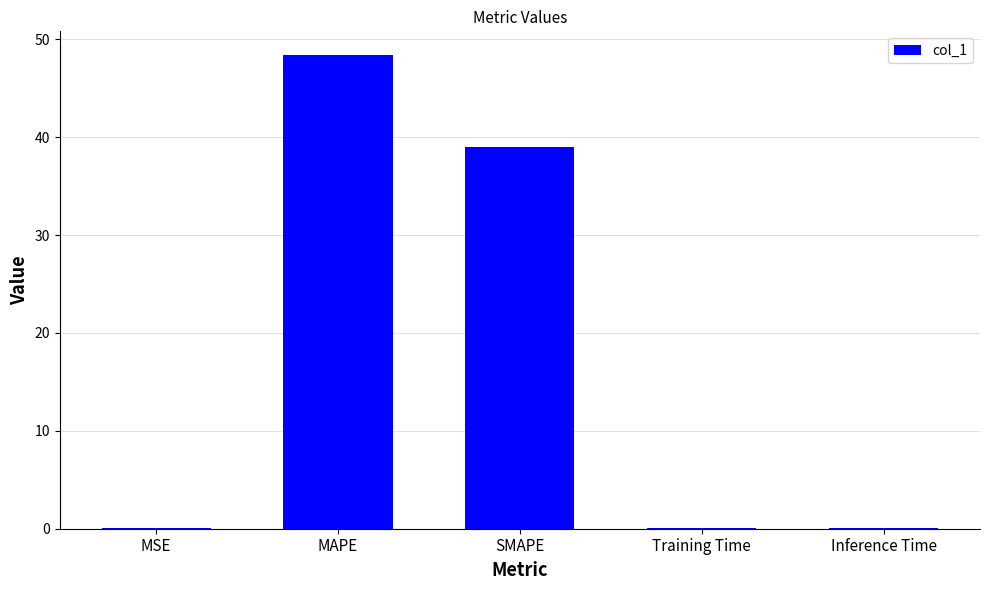

What is the difference between the values at SMAPE and MAPE?

9.4